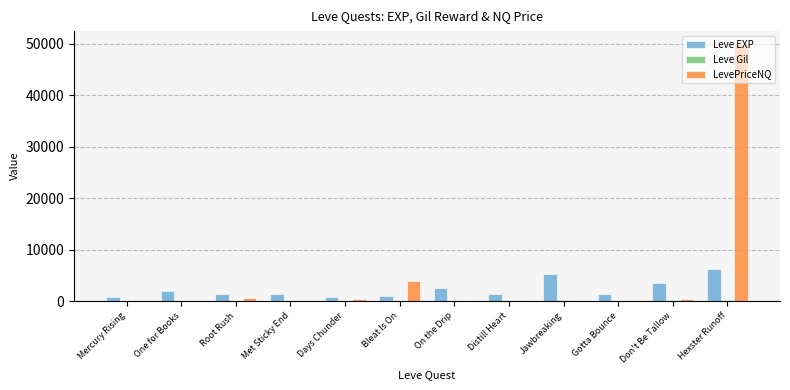

What is the greatest value displayed?

50000.0